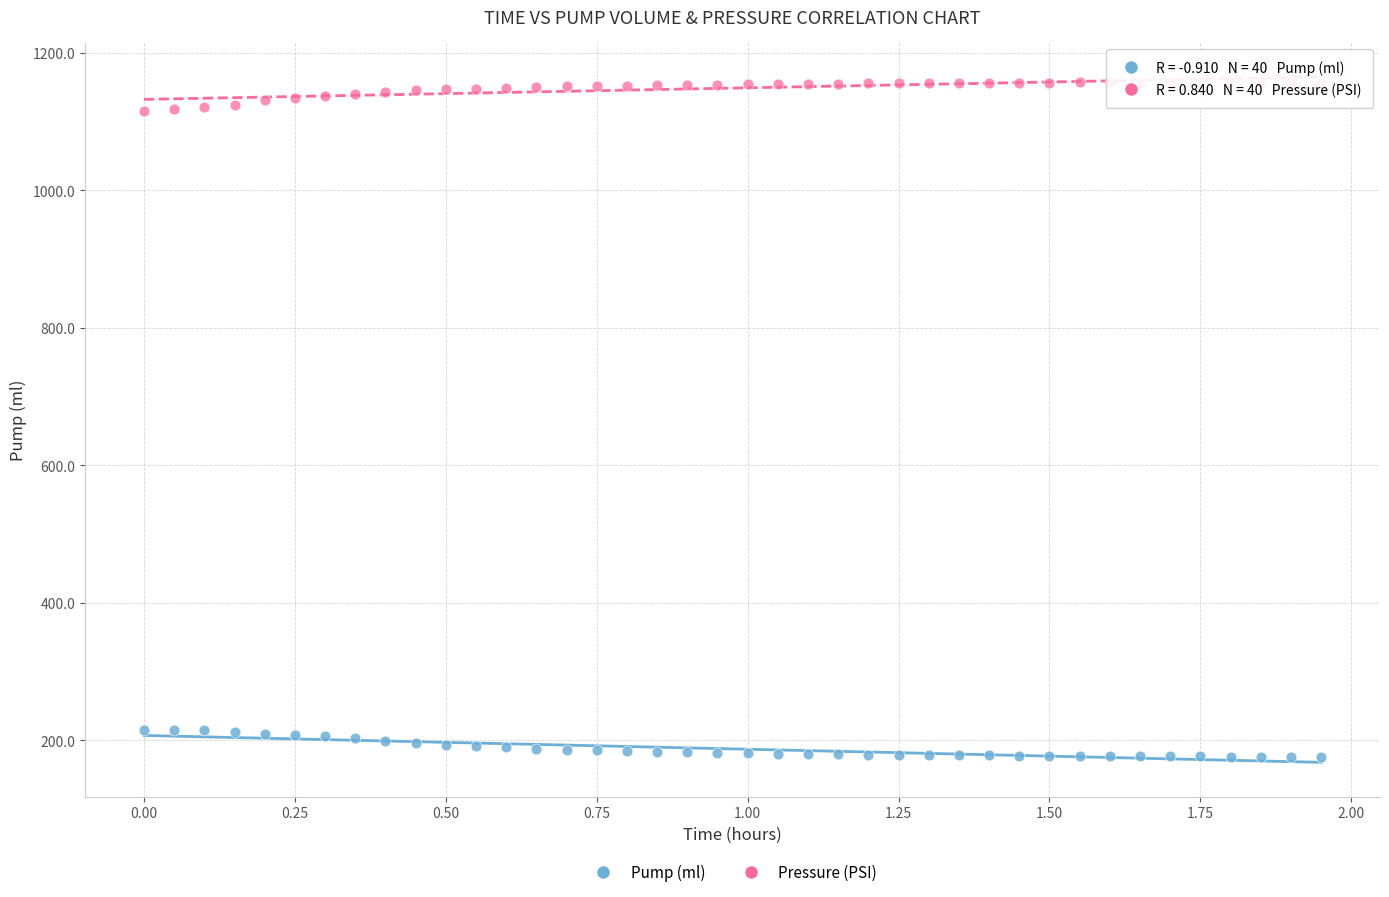

What are all the series names shown in the legend?

Pump (ml), Pressure (PSI)